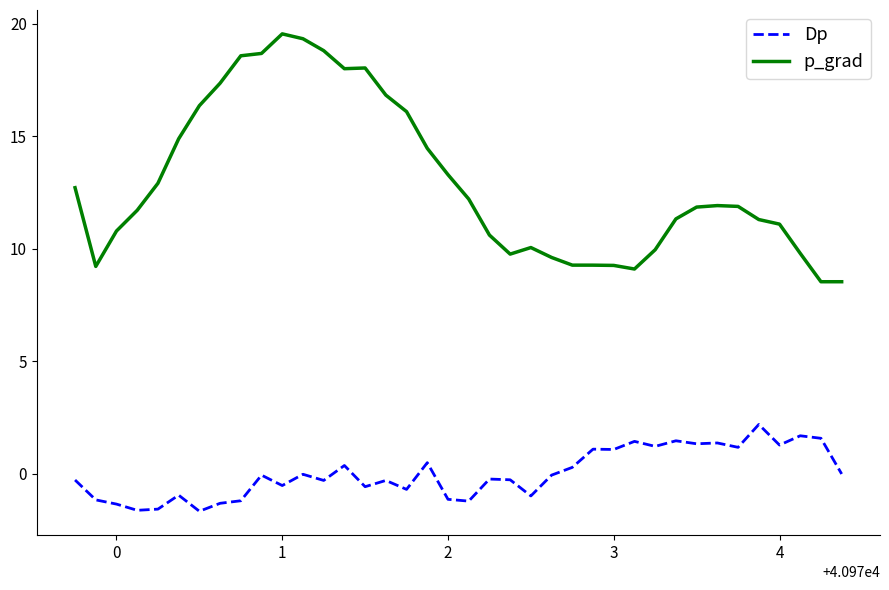

Which series has the widest spread of values?

p_grad